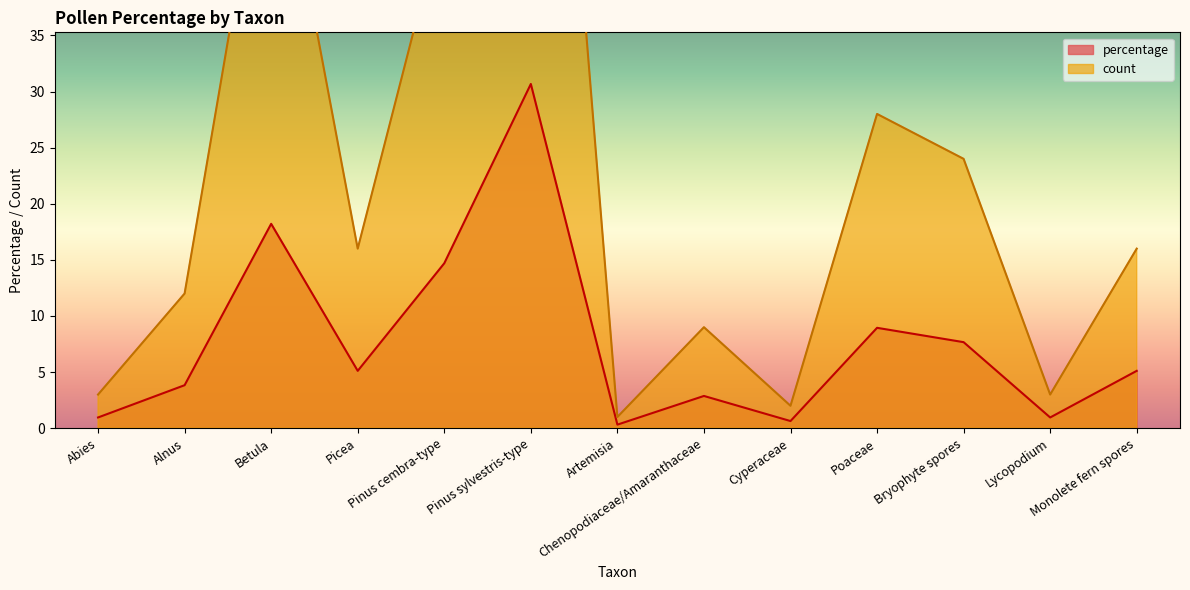

Is it true that percentage equals 8.3 at Pinus cembra-type?

False